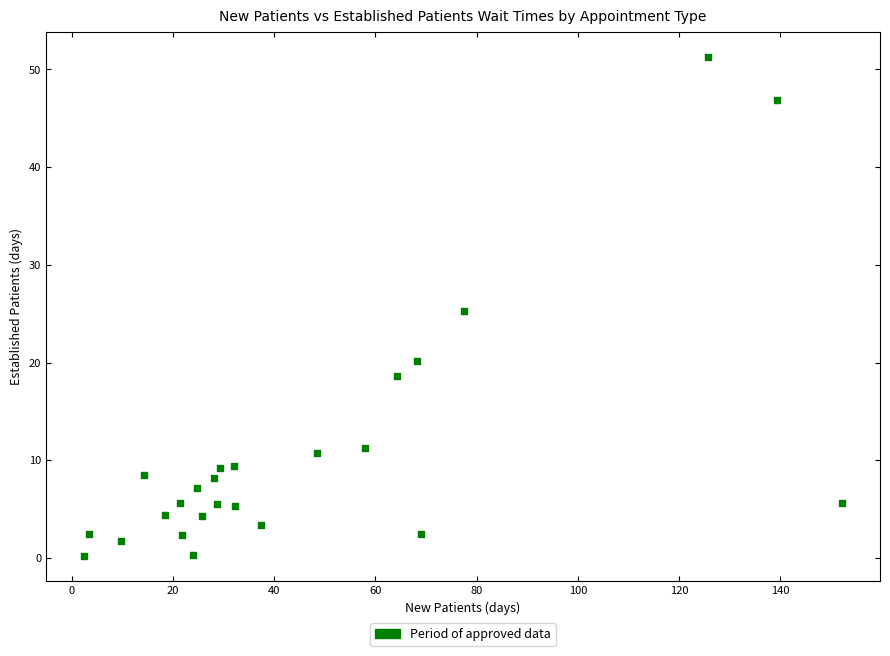

What is the range of Y values (max minus min)?

51.1